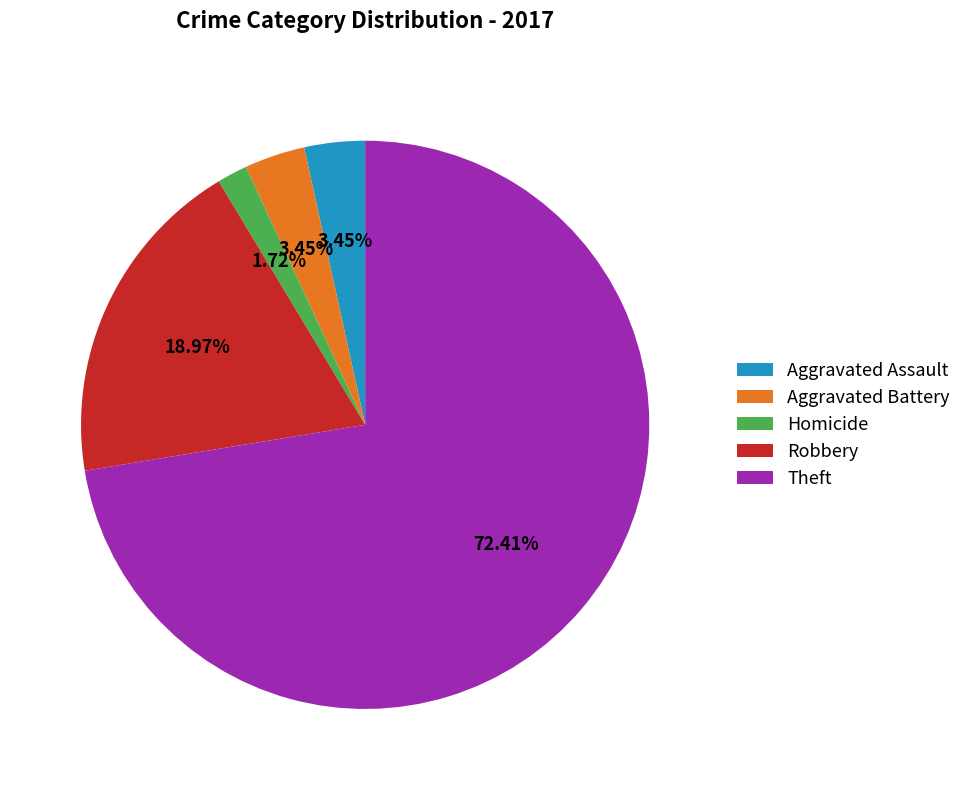

Which has a higher value, Robbery or Aggravated Battery?

Robbery